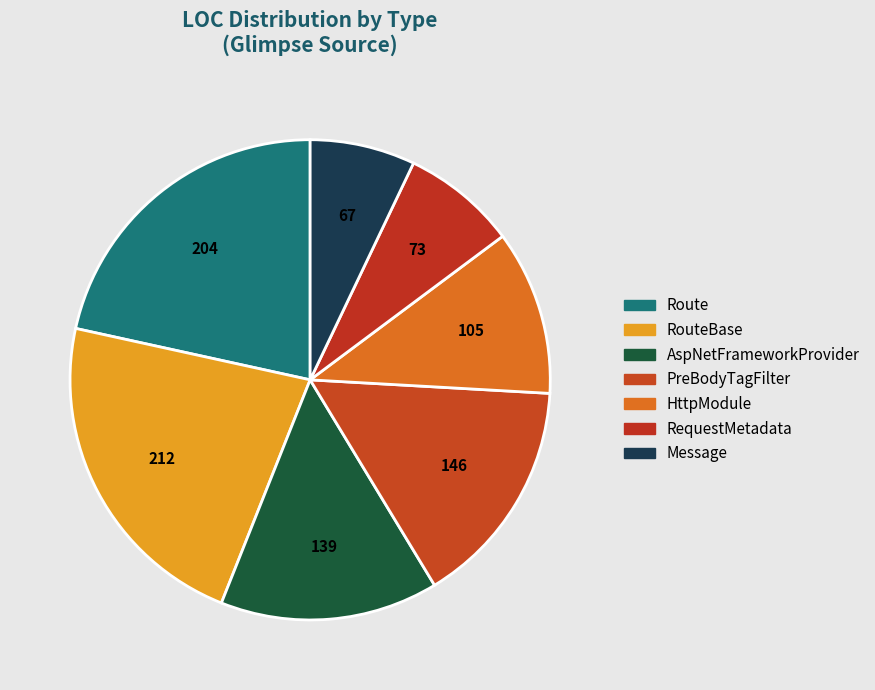

Count the number of slices in the pie.

7